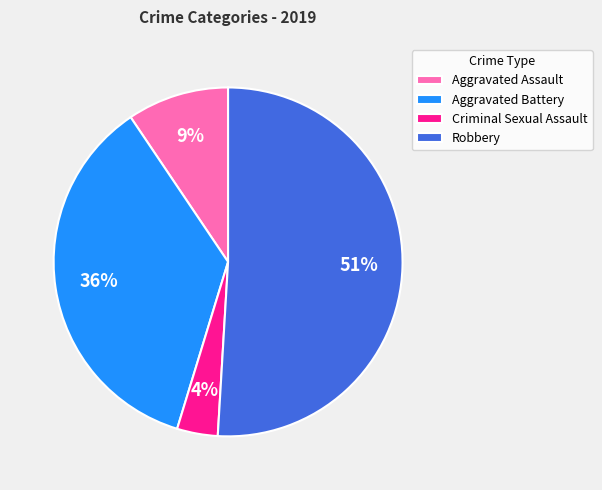

To the nearest percent, what is the combined percentage of Aggravated Battery and Criminal Sexual Assault?

40%